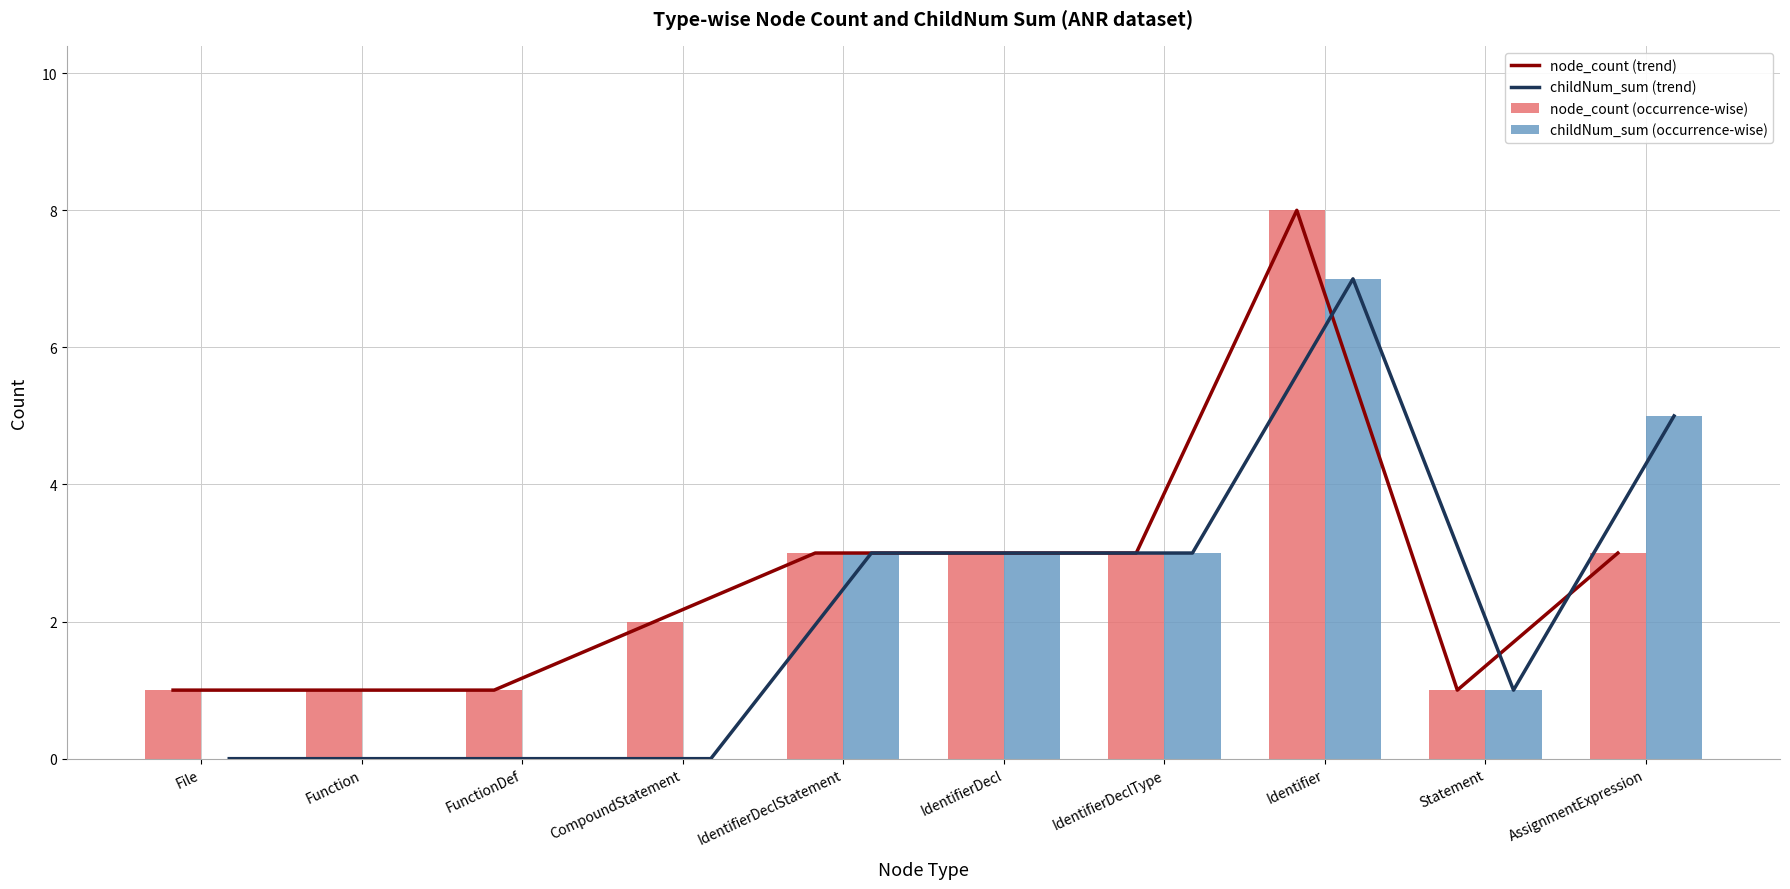

What are all the series names shown in the legend?

node_count (trend), childNum_sum (trend), node_count (occurrence-wise), childNum_sum (occurrence-wise)